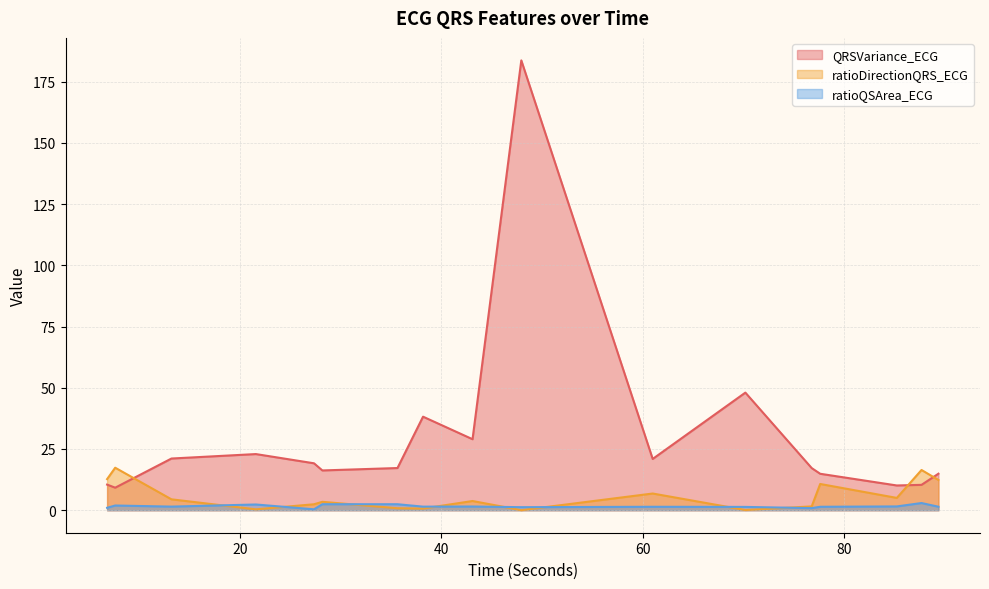

Which category has the lowest value in the ratioDirectionQRS_ECG series?

47.953125